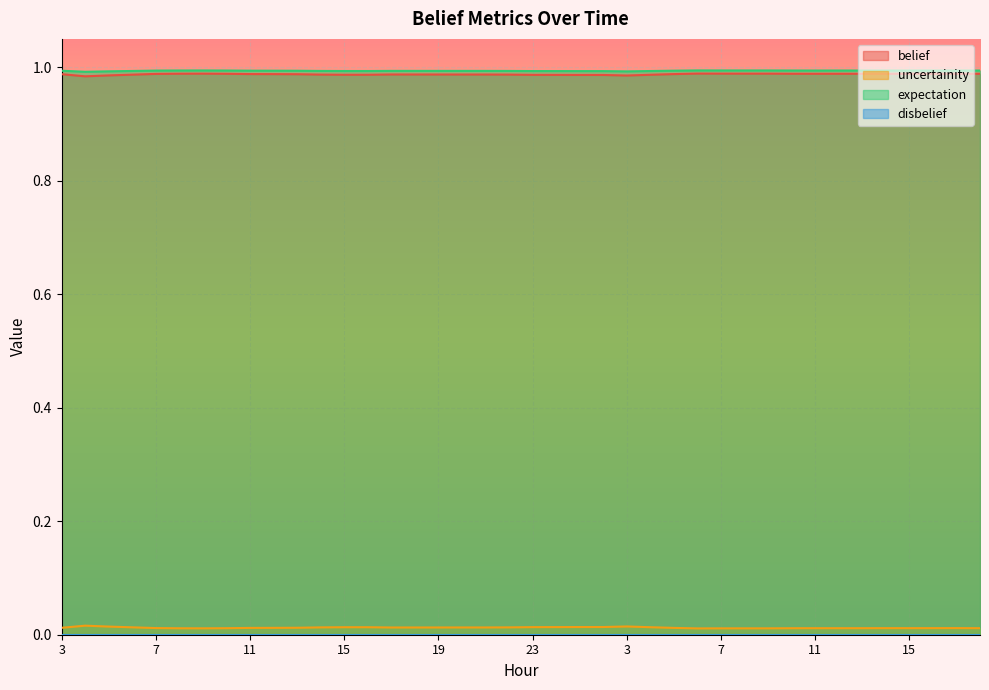

True or false: uncertainity and expectation intersect in this chart.

False